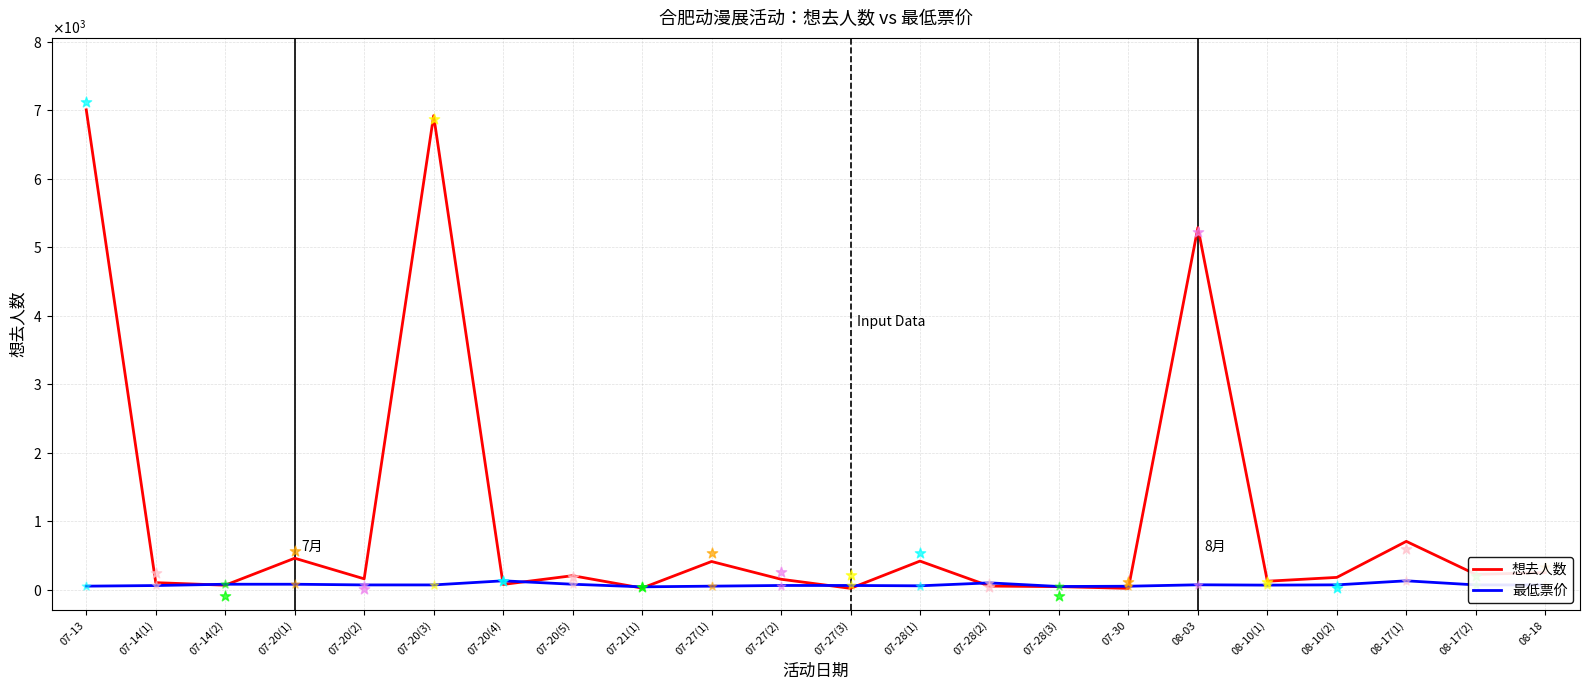

Which series contains the highest Y value?

想去人数